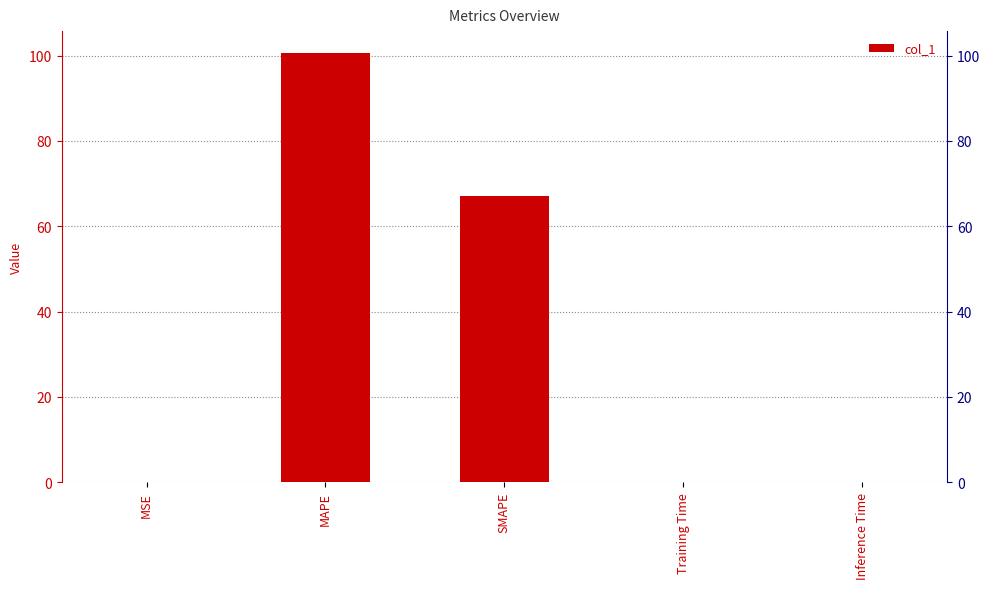

What position from the left is MSE?

1